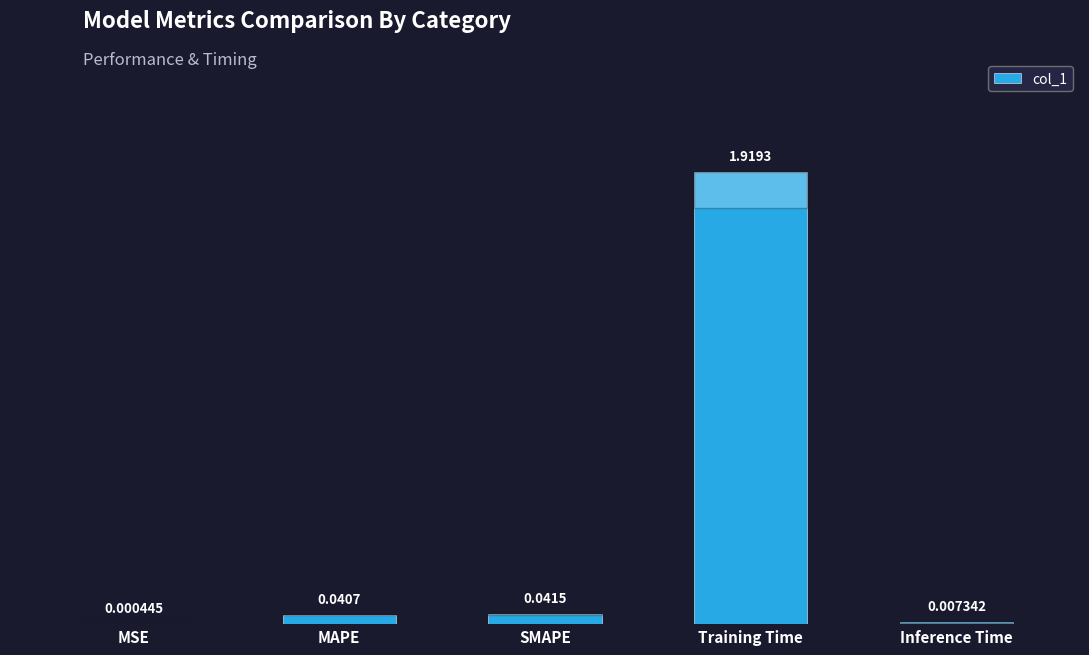

What is the sum of the values at MAPE and Training Time?

2.0